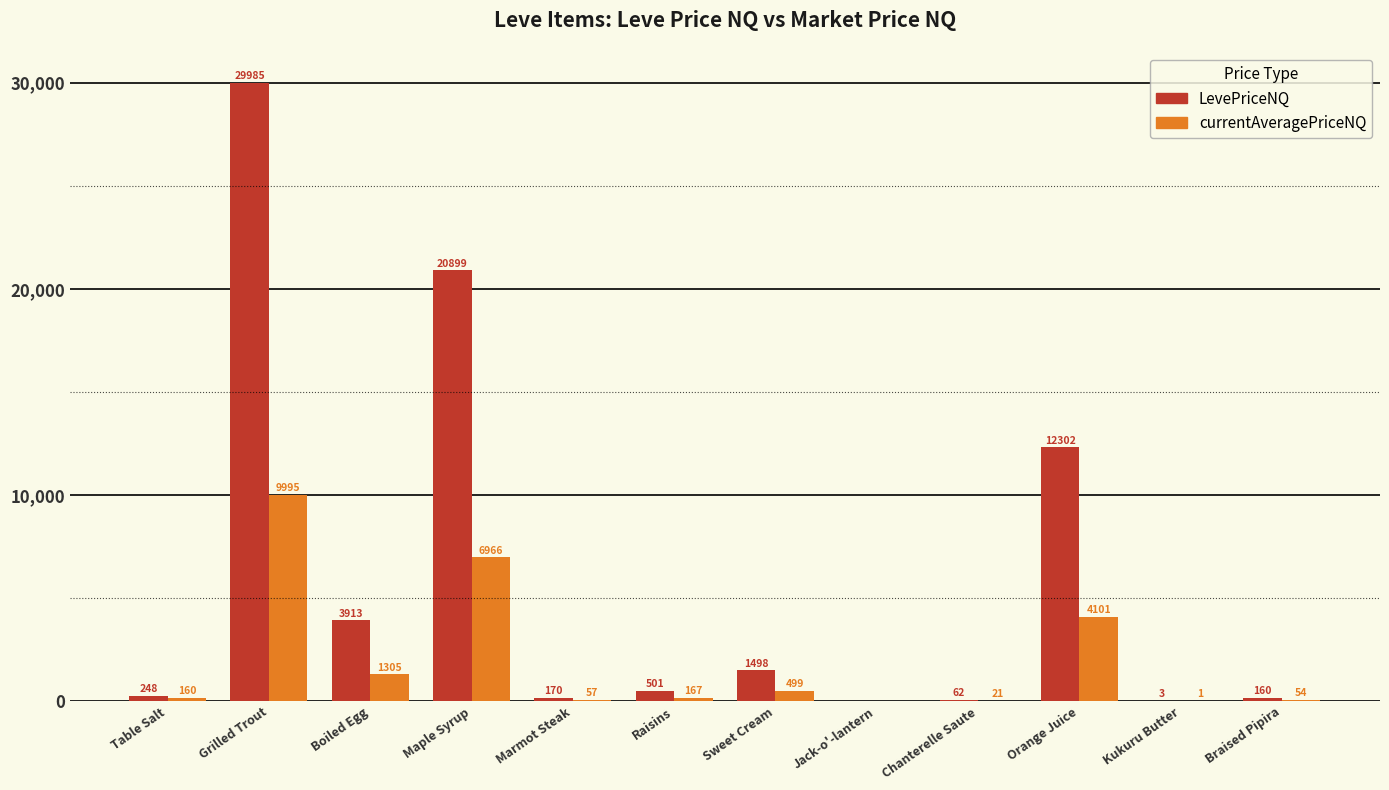

Between Maple Syrup and Chanterelle Saute, which series saw the biggest shift?

LevePriceNQ